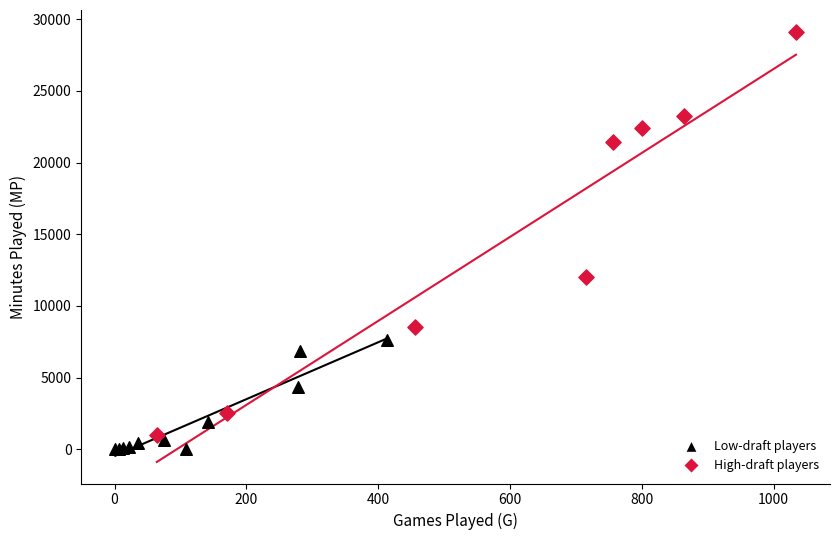

Which series contains the highest Y value?

High-draft players